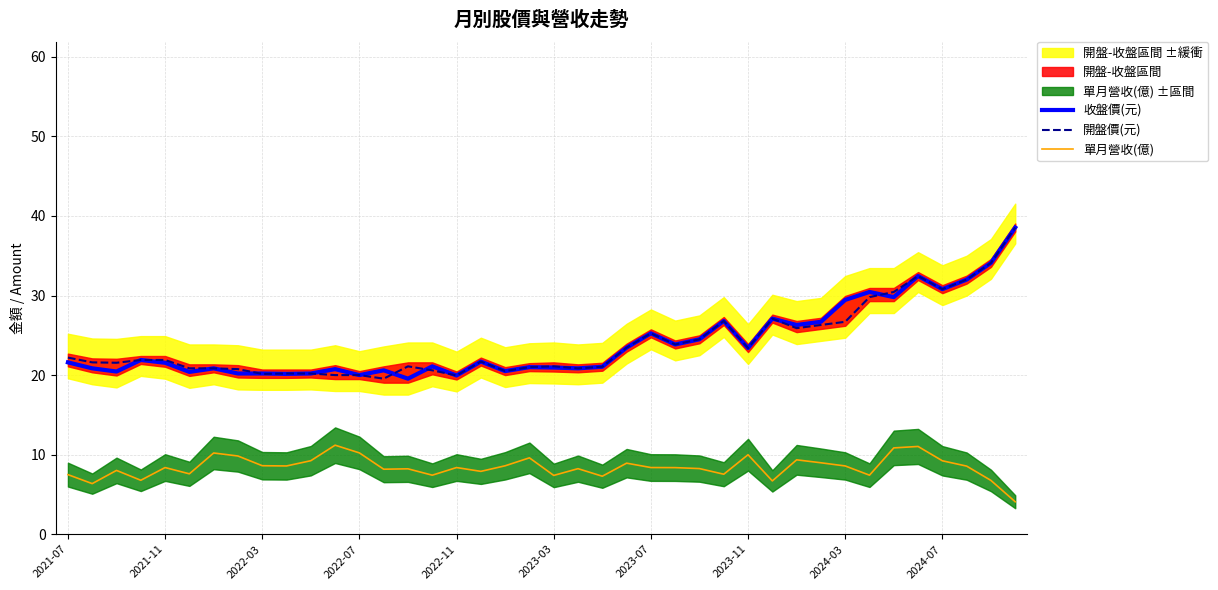

True or false: 開盤價(元) has a value of 20.0 at 2022-07.

True